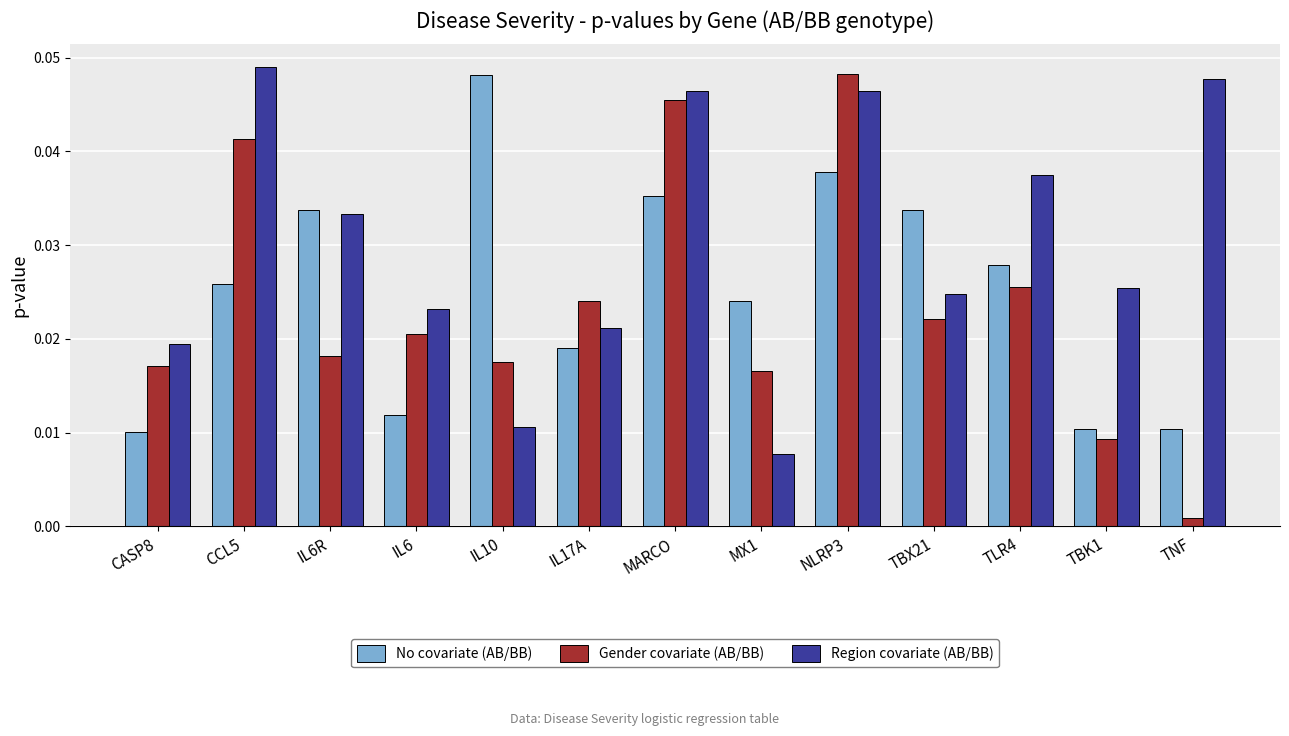

What is the sum of all Gender covariate (AB/BB) values?

0.3